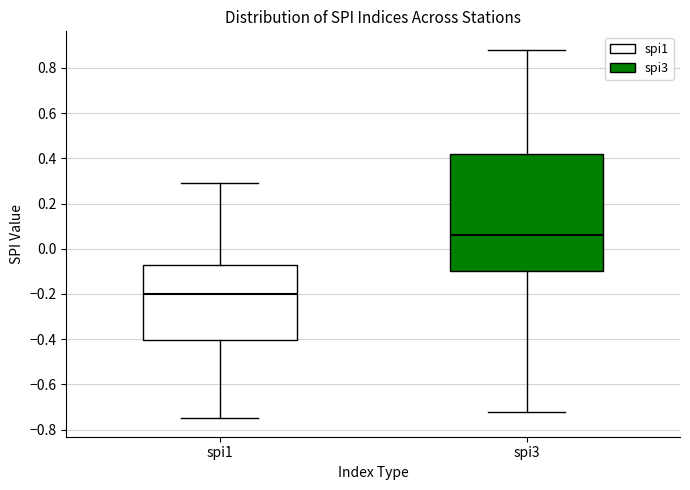

Reading left to right, transcribe this box plot: for each box, give where its median line is, the range the box spans, and where its two whiskers end, as read against the y-axis. The values are not printed on the chart, so give them approximately, as read against the axis.

spi1: median -0.20, box -0.40 to -0.06, whiskers -0.74 to 0.30
spi3: median 0.06, box -0.10 to 0.42, whiskers -0.72 to 0.88